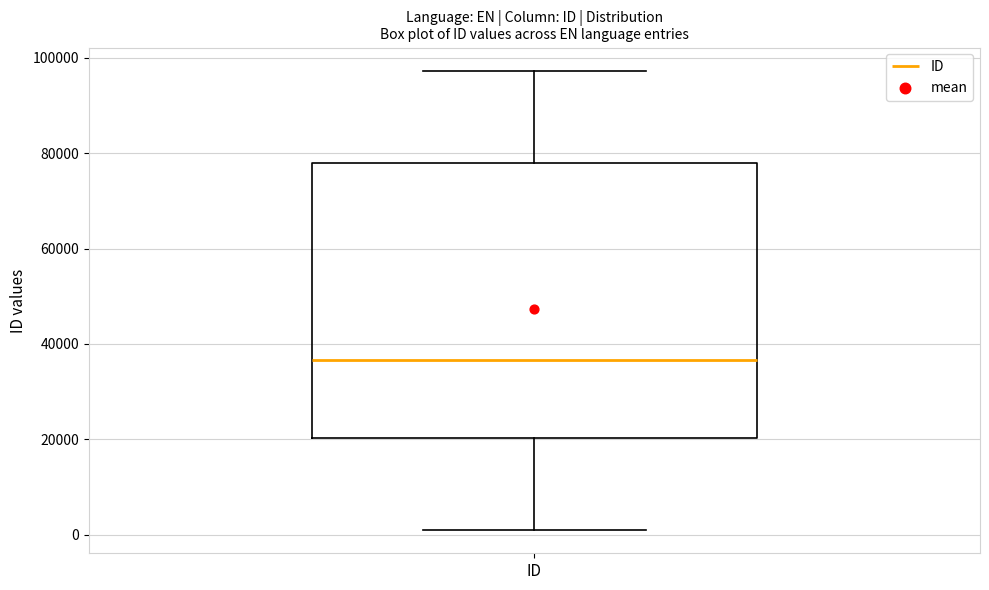

Transcribe this box plot: give where the median line is, the range the box spans, and where the two whiskers end, as read against the y-axis. The values are not printed on the chart, so give them approximately, as read against the axis.

median 36000, box 20000 to 78000, whiskers 0 to 98000